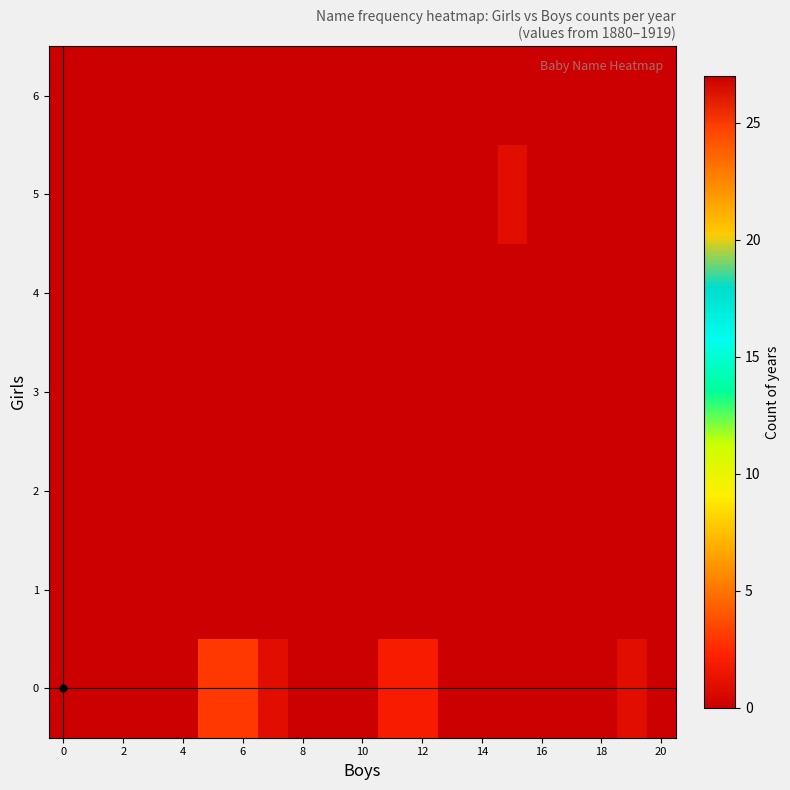

List the series in order of their peak value, lowest first.

1, 2, 3, 4, 6, 5, 0